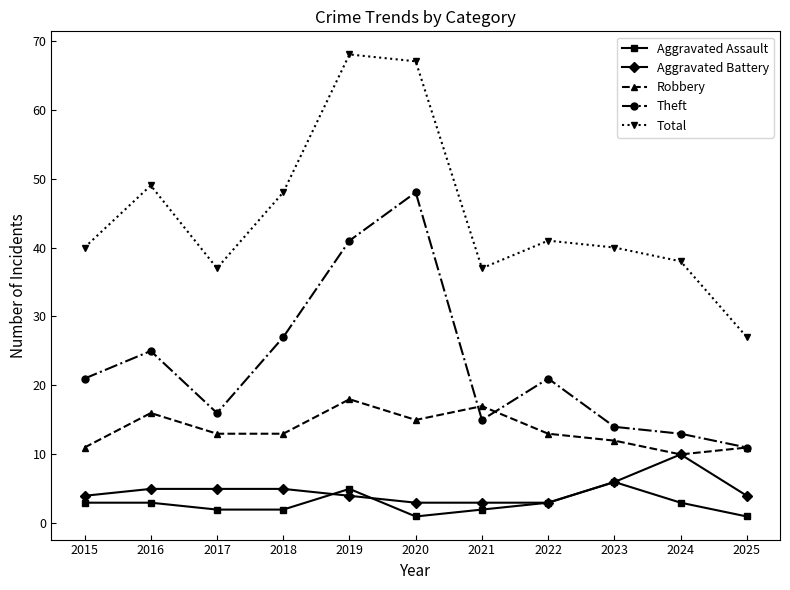

True or false: Robbery and Aggravated Assault intersect in this chart.

False